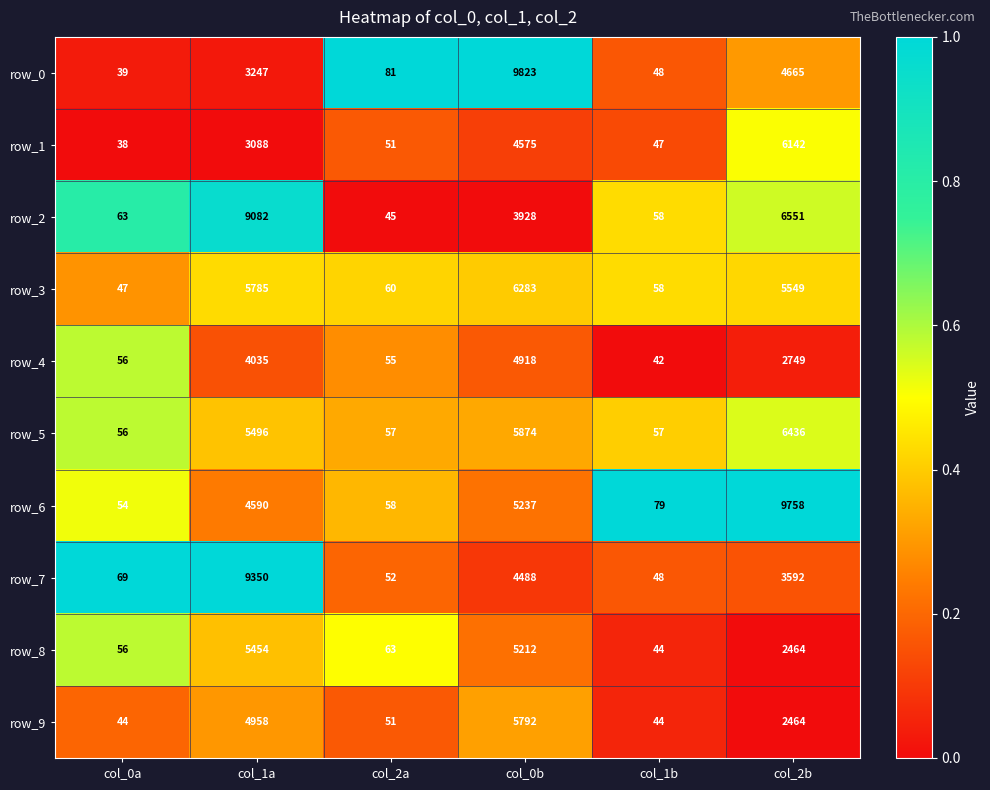

At which label does row_2 first exceed 3928?

col_1a